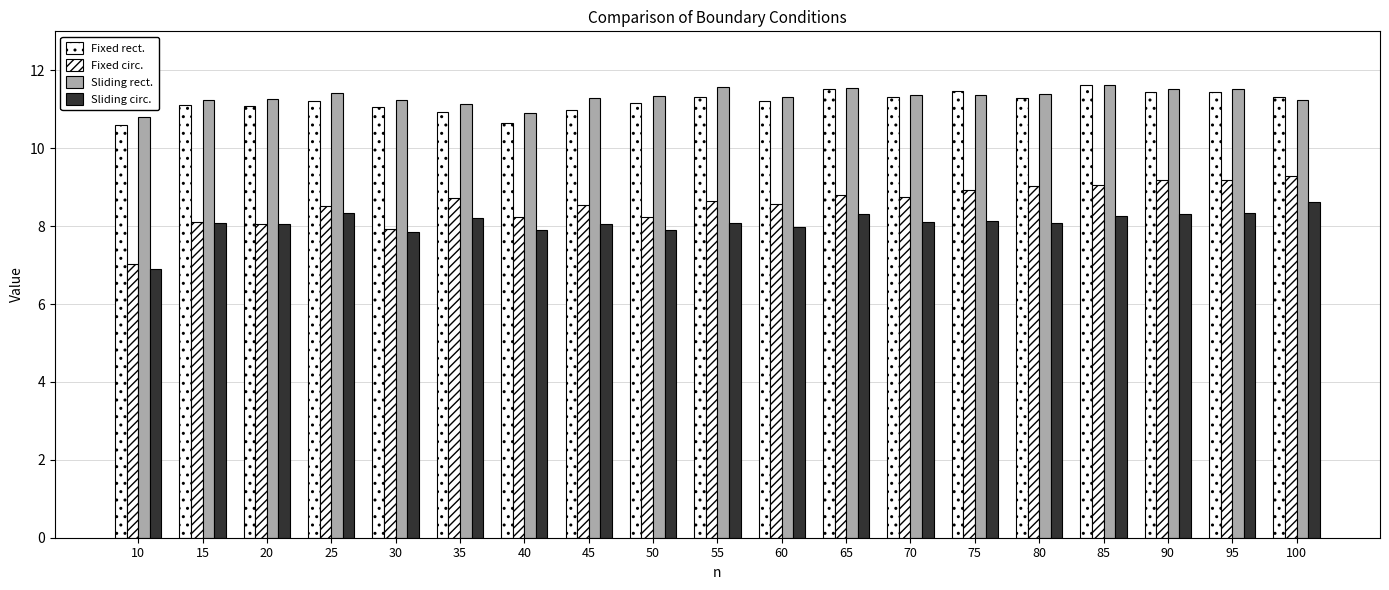

Which has a higher value, 35 or 30?

30